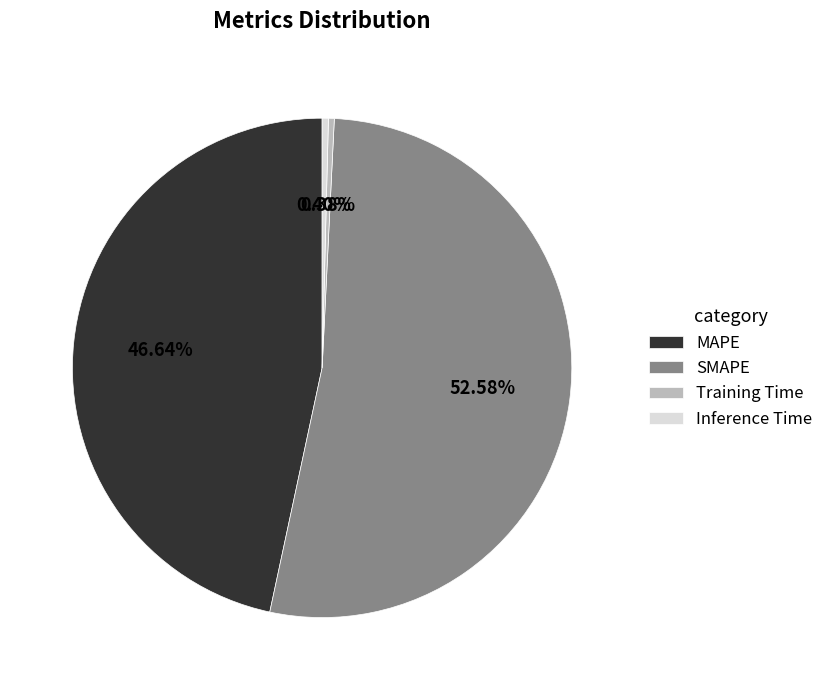

Does any single category account for the majority?

Yes